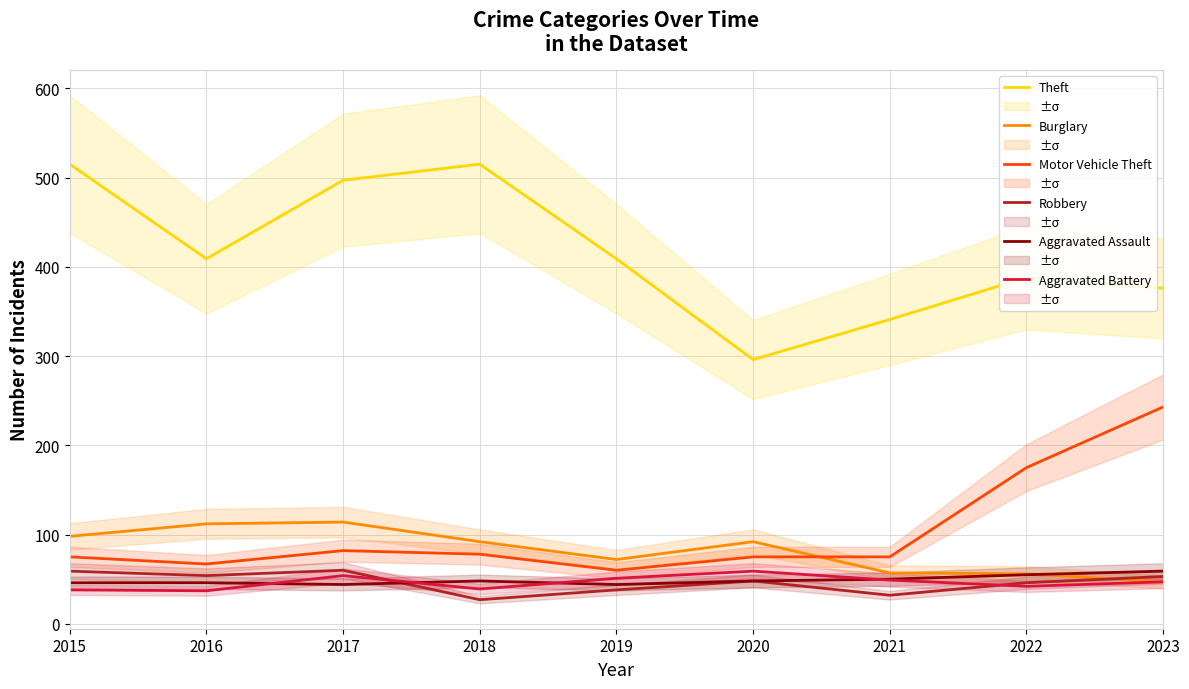

True or false: Aggravated Battery and Motor Vehicle Theft cross at least once.

False